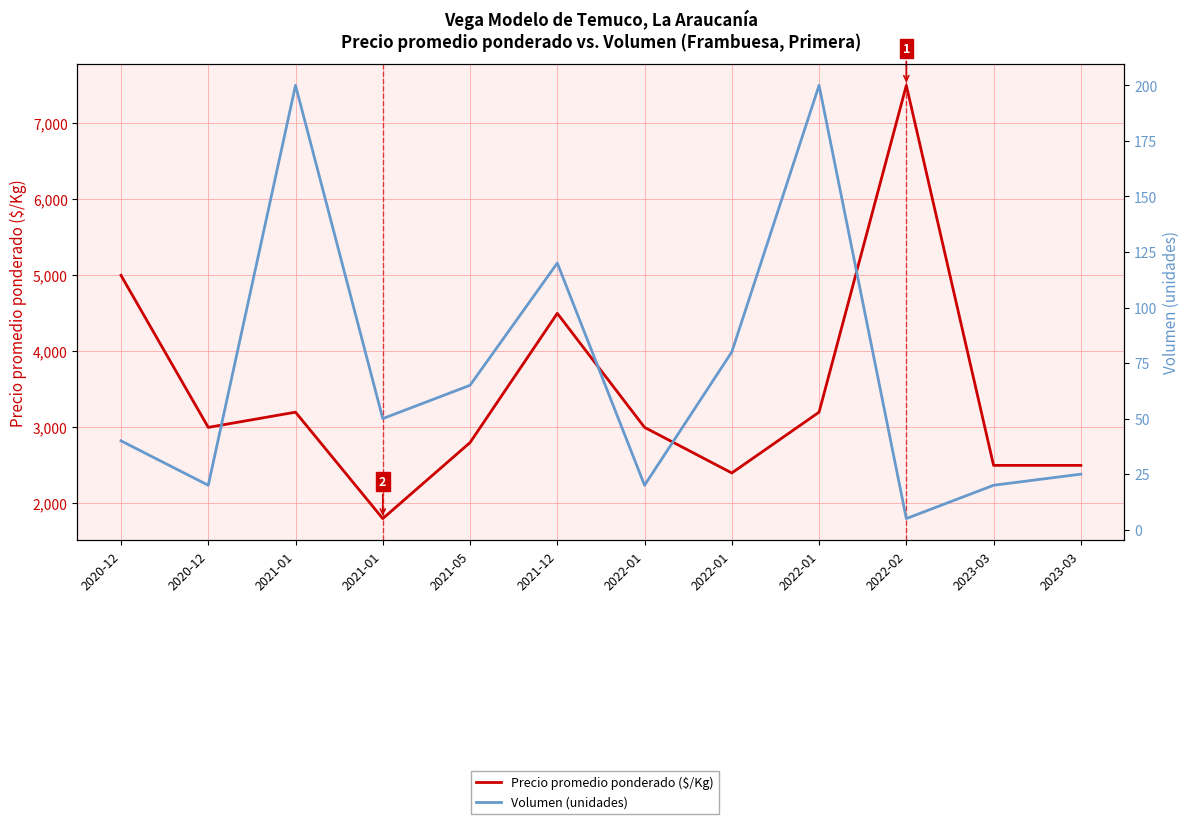

In Precio promedio ponderado ($/Kg), how many points are higher than both neighbors (excluding endpoints)?

3